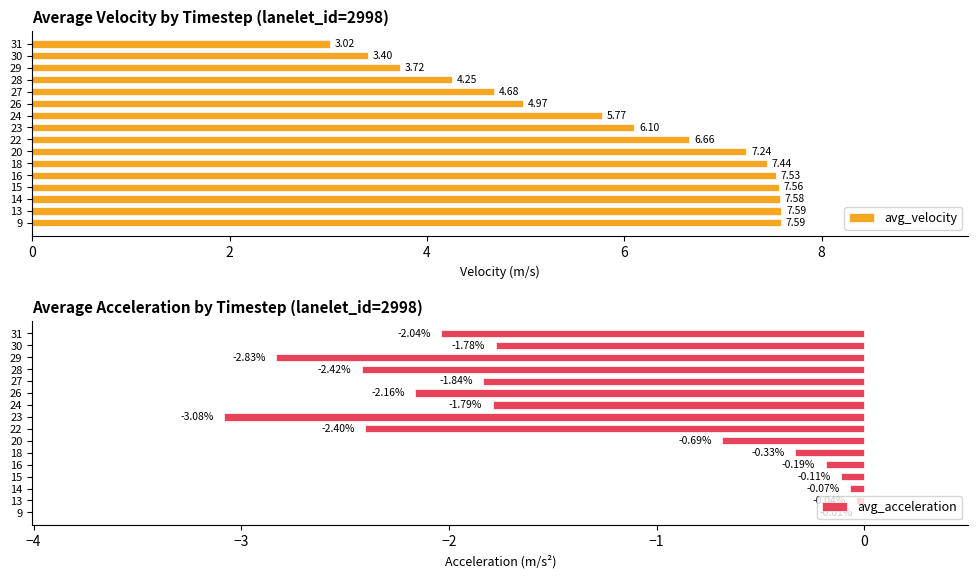

How many categories are shown in the chart?

16